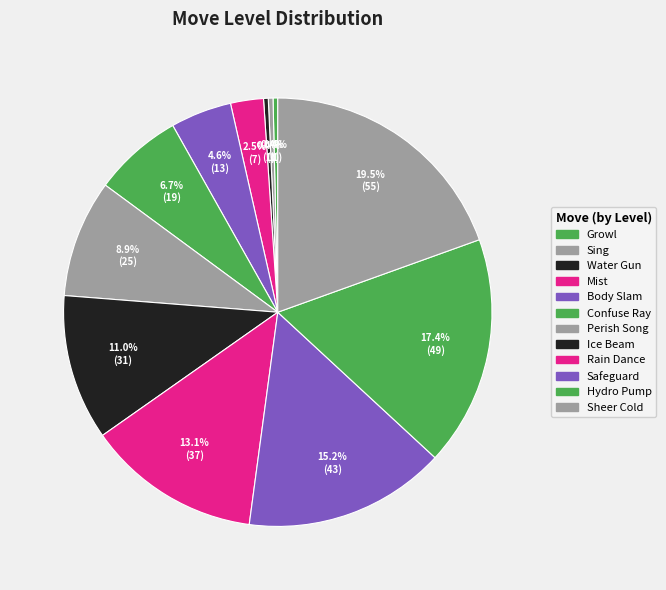

Which slice is the smallest?

Growl